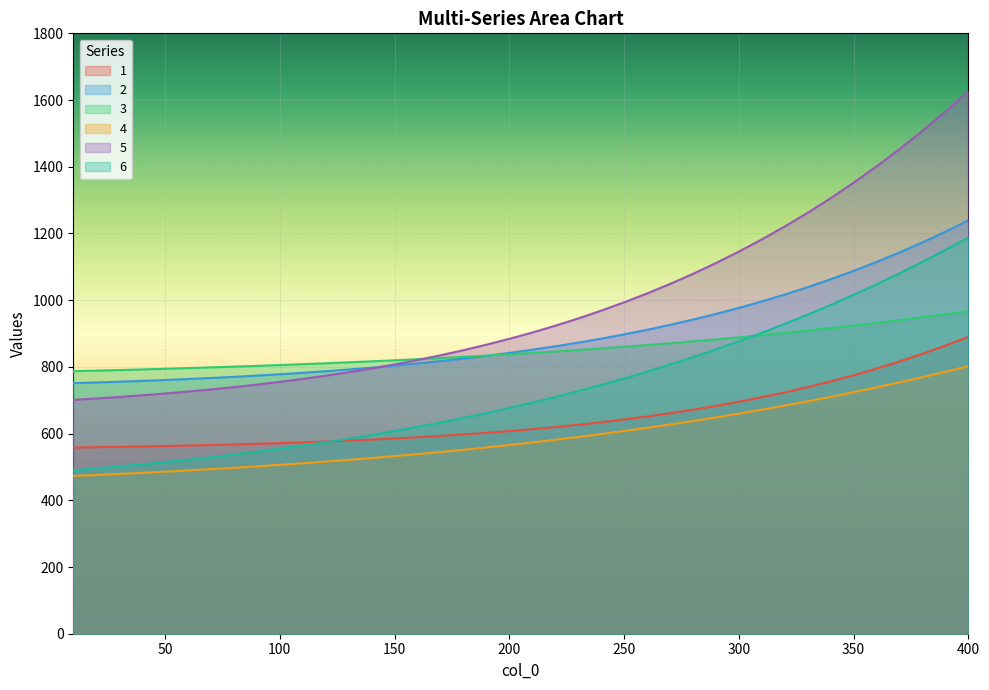

What is the spread (max minus min) of values at 70?

305.1